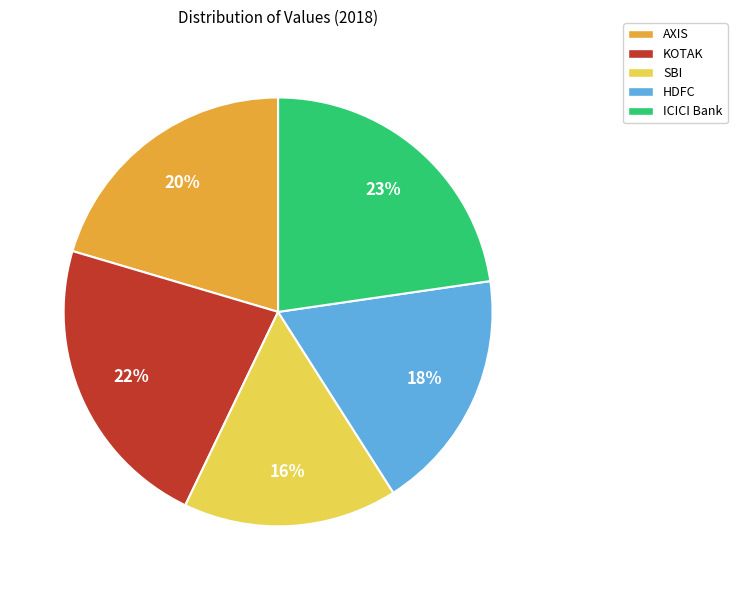

Which has a higher value, HDFC or KOTAK?

KOTAK